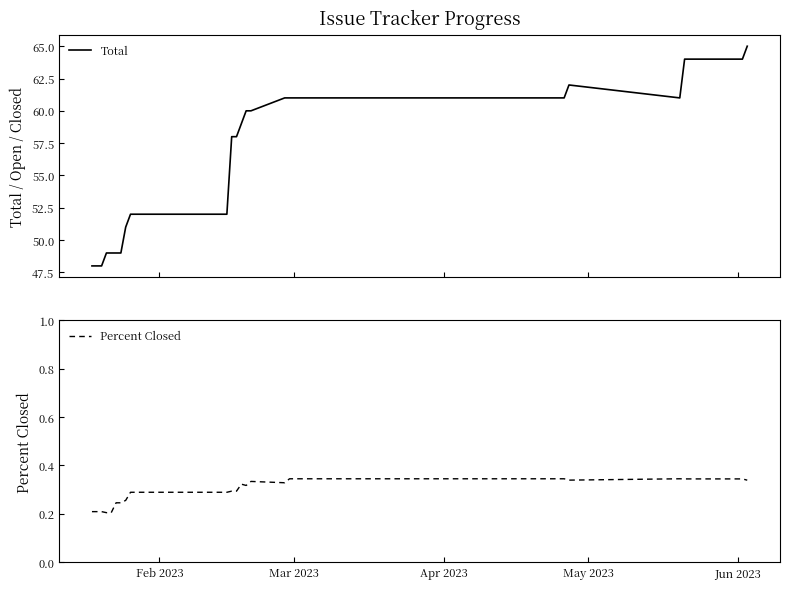

What is the minimum value for Total?

48